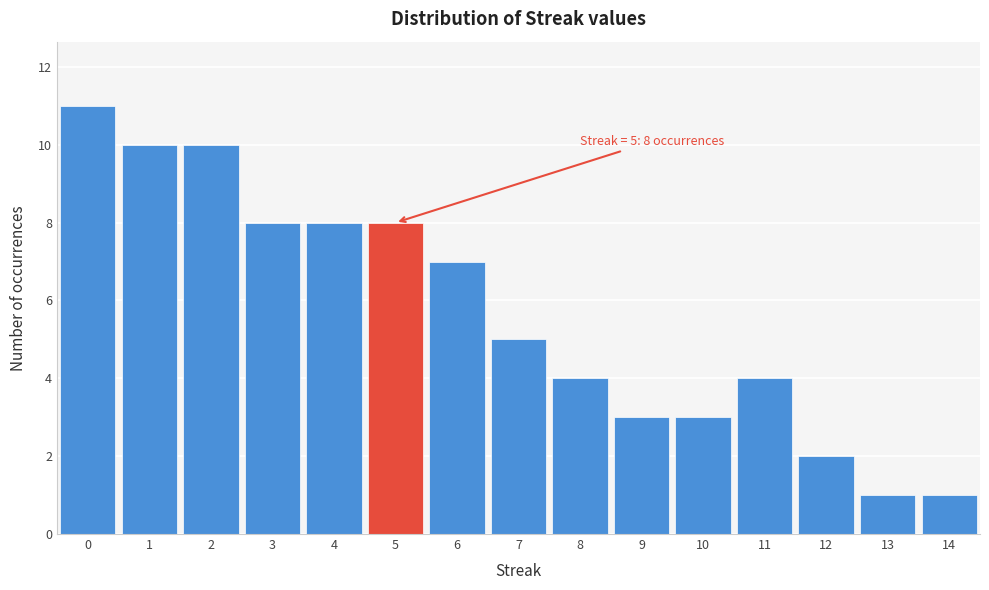

Which range on the x-axis has the tallest bar?

-0.5 to 0.5